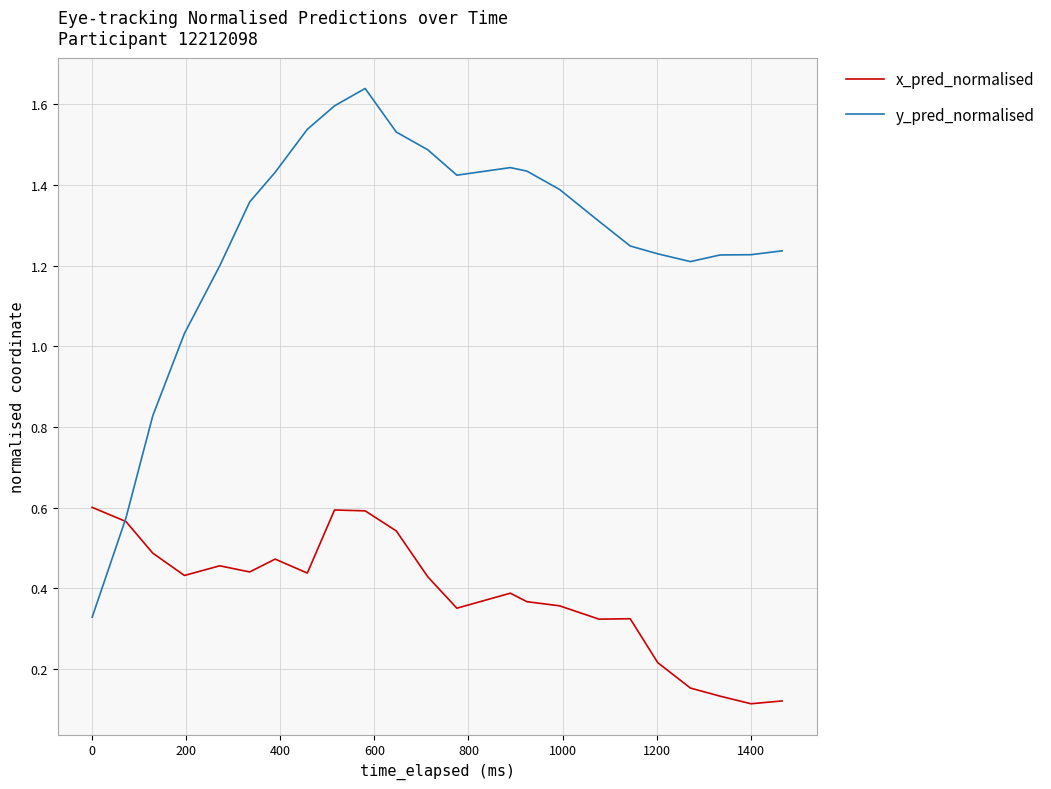

Which series has the largest total across all categories?

y_pred_normalised